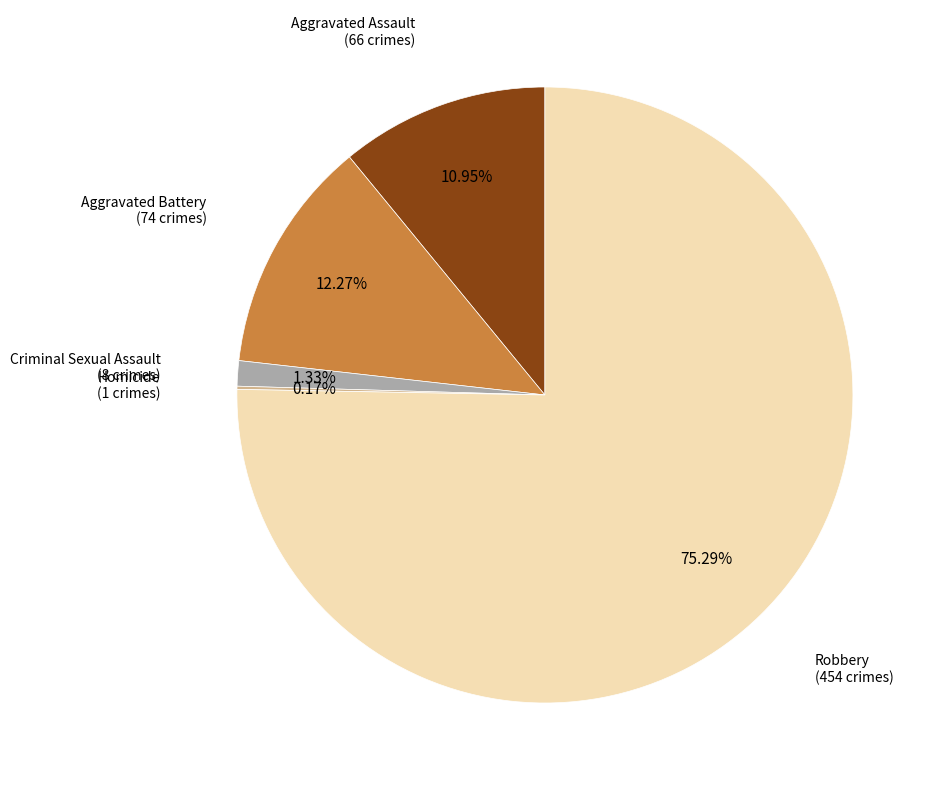

The Aggravated Battery slice represents 3% of the pie. True or false?

False